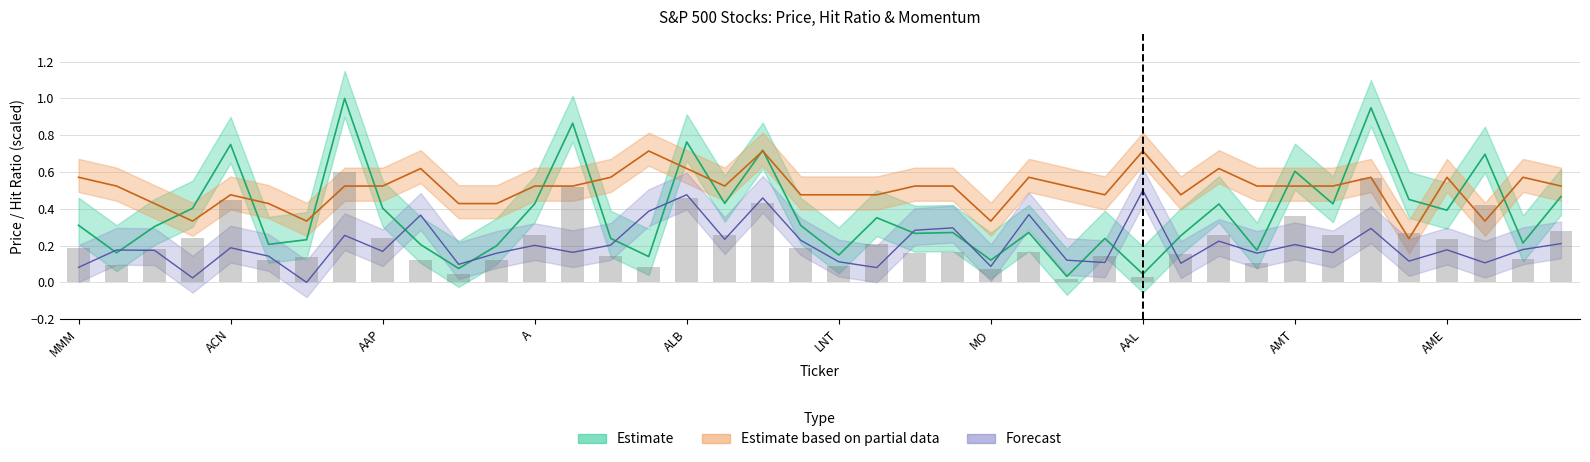

True or false: hit_ratio has a value of 0.3 at 18.

False